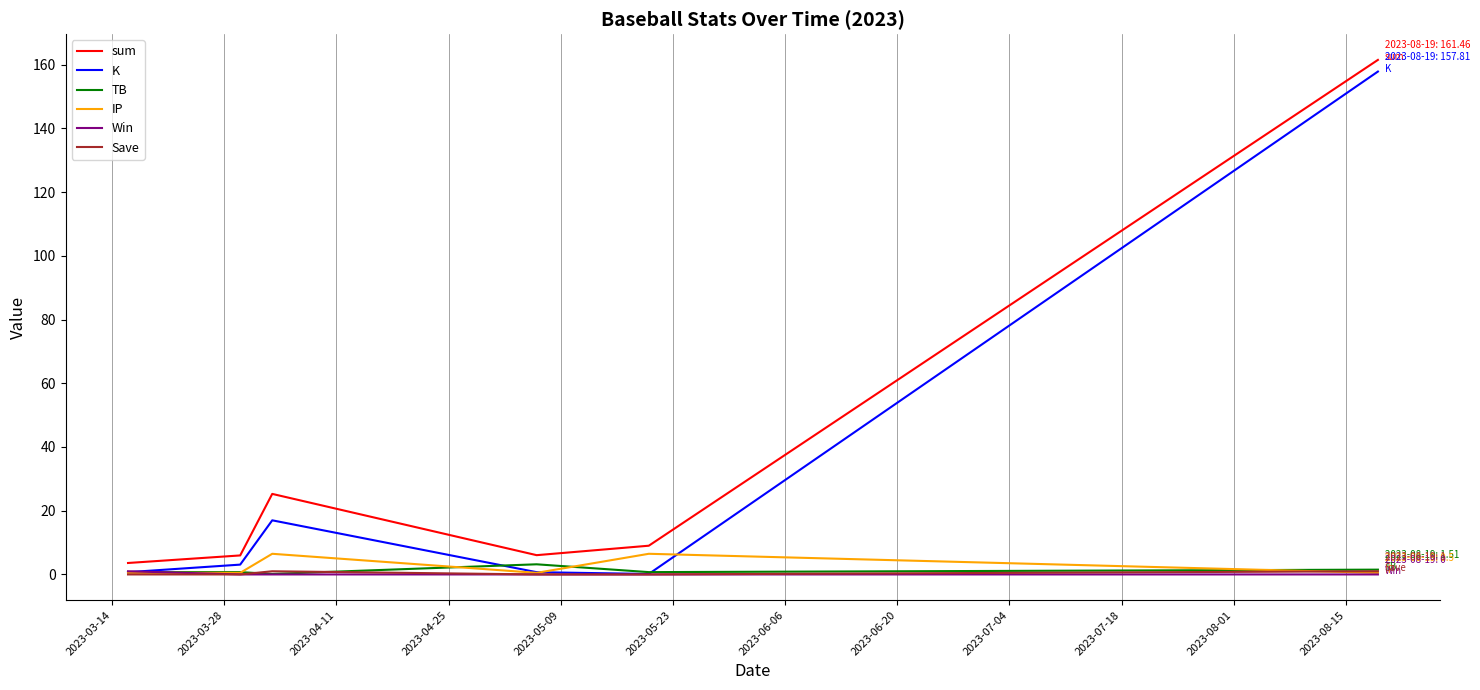

True or false: Save and sum cross at least once.

False